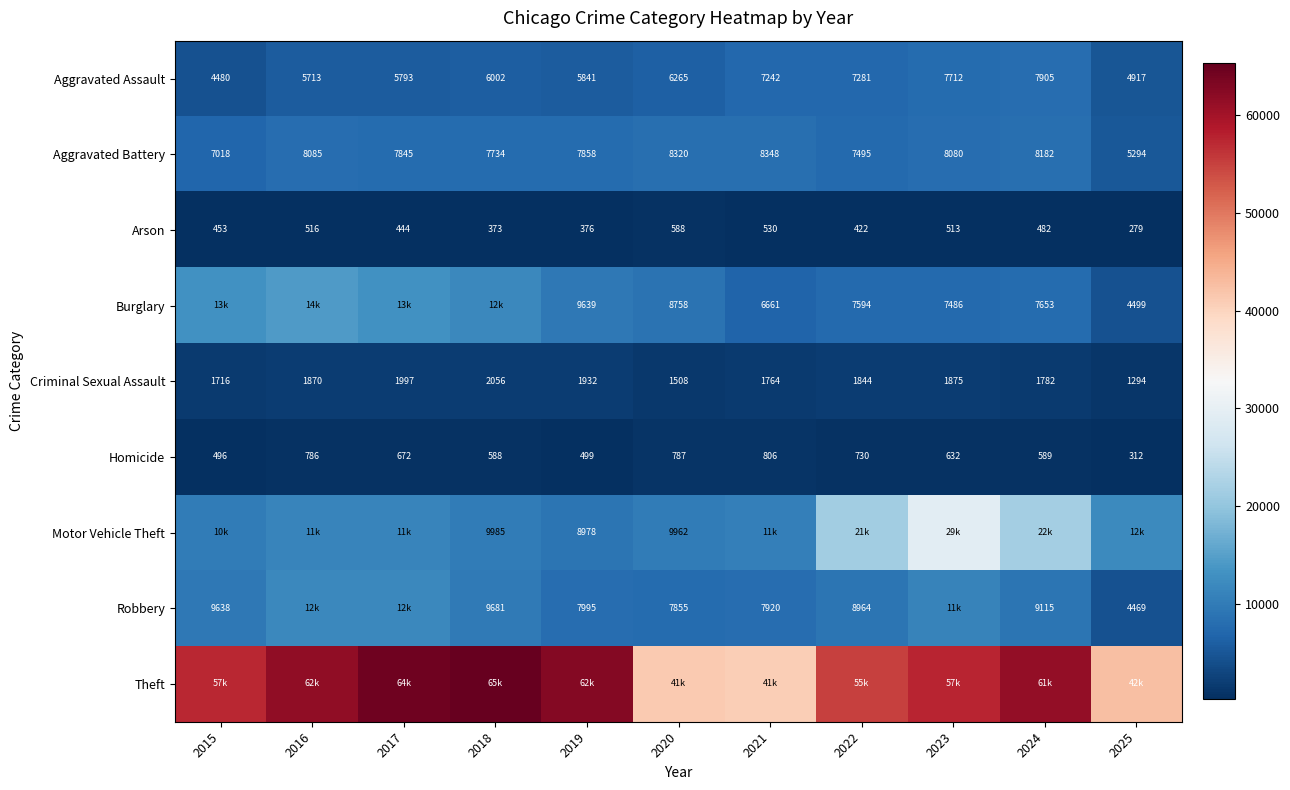

Read the Aggravated Battery value at 2018.

7734